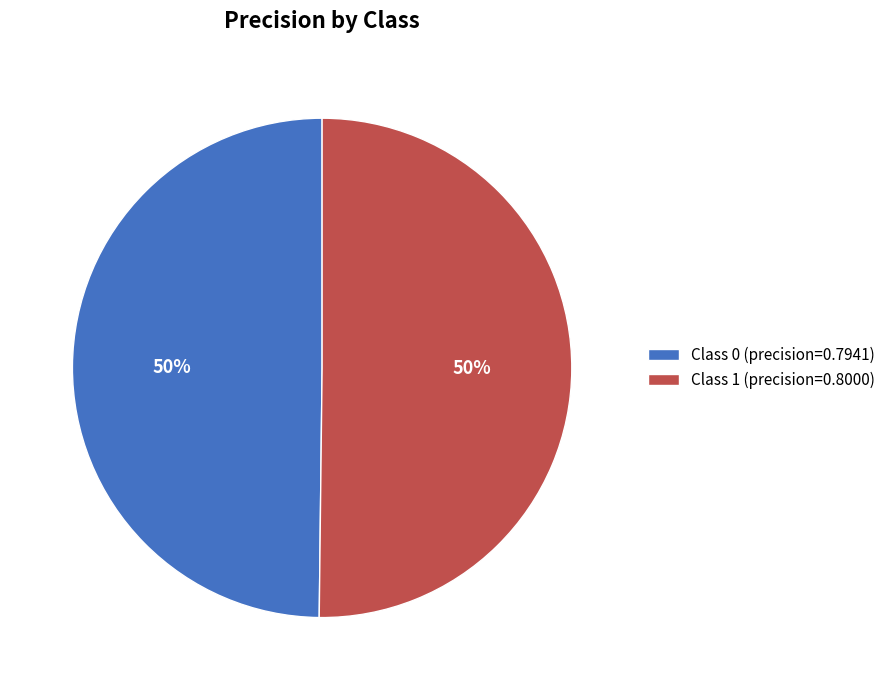

Count the number of slices in the pie.

2